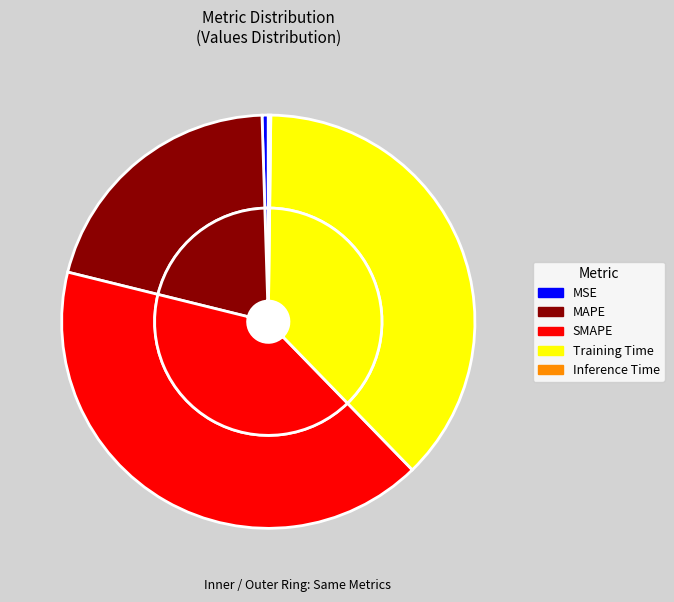

Between MSE and Training Time, which is larger?

Training Time